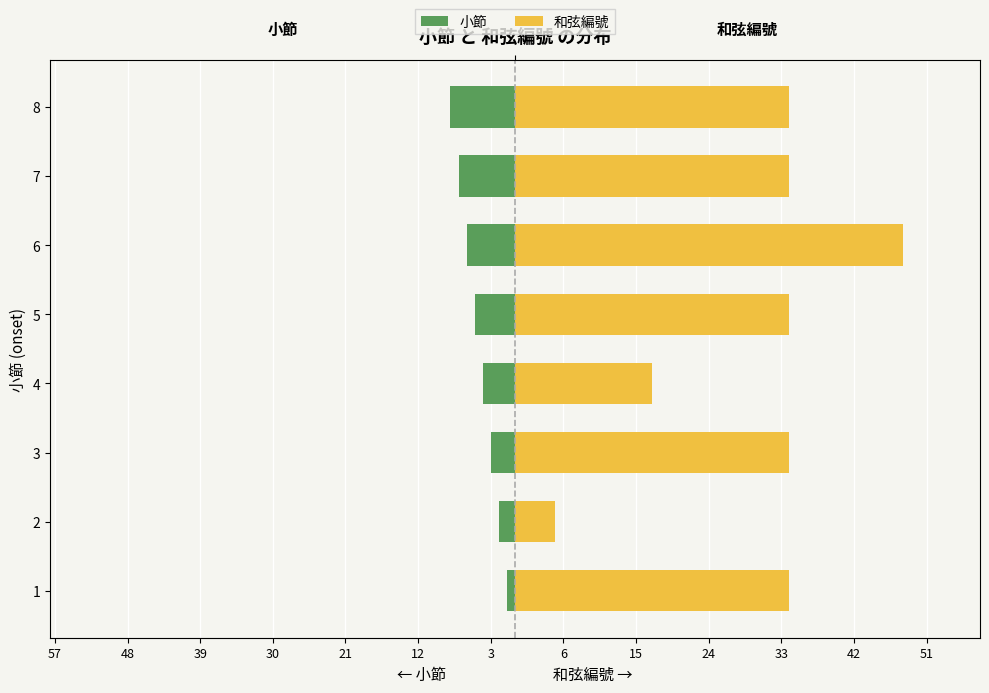

What is the sum of all 和弦編號 values?

240